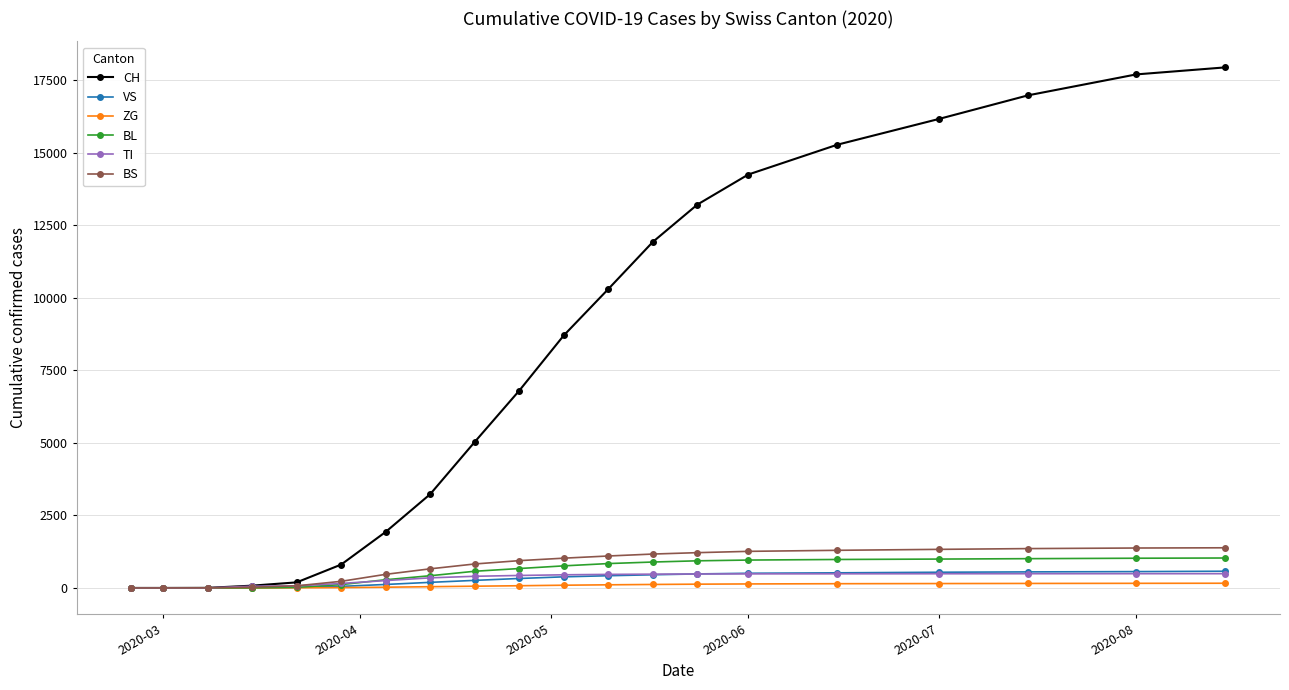

Which series has the largest range (max minus min)?

CH